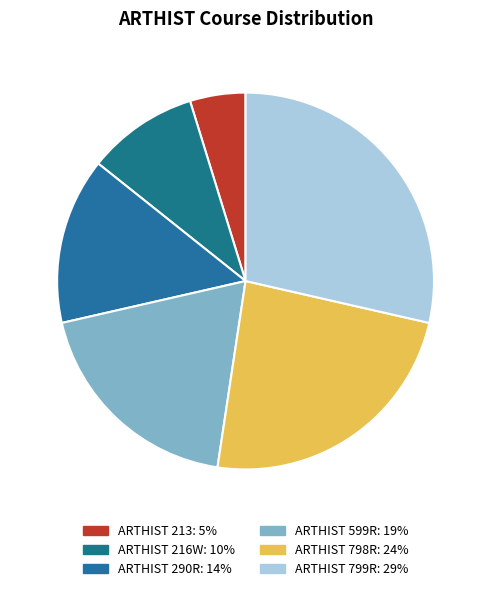

How much of the chart is everything except ARTHIST 216W?

90.5%